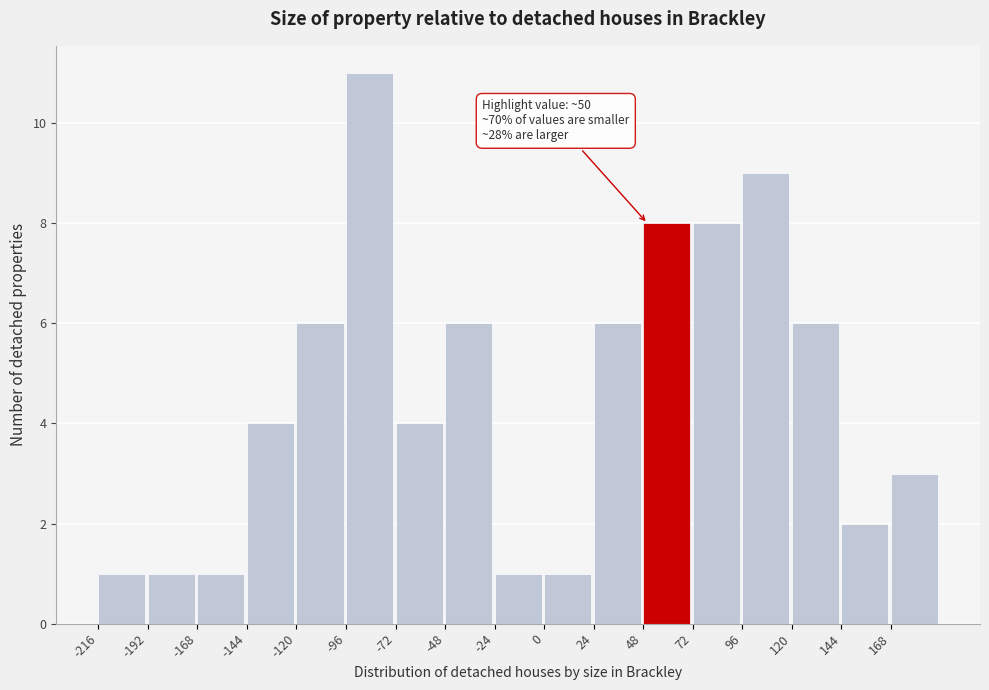

Which range on the x-axis has the tallest bar?

-95 to -70